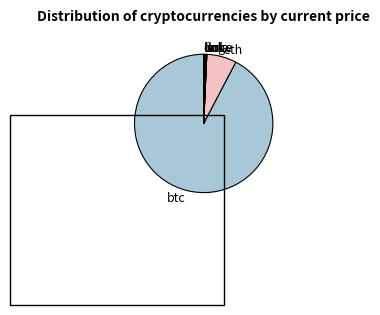

Is the sum of eth and btc greater than half?

Yes